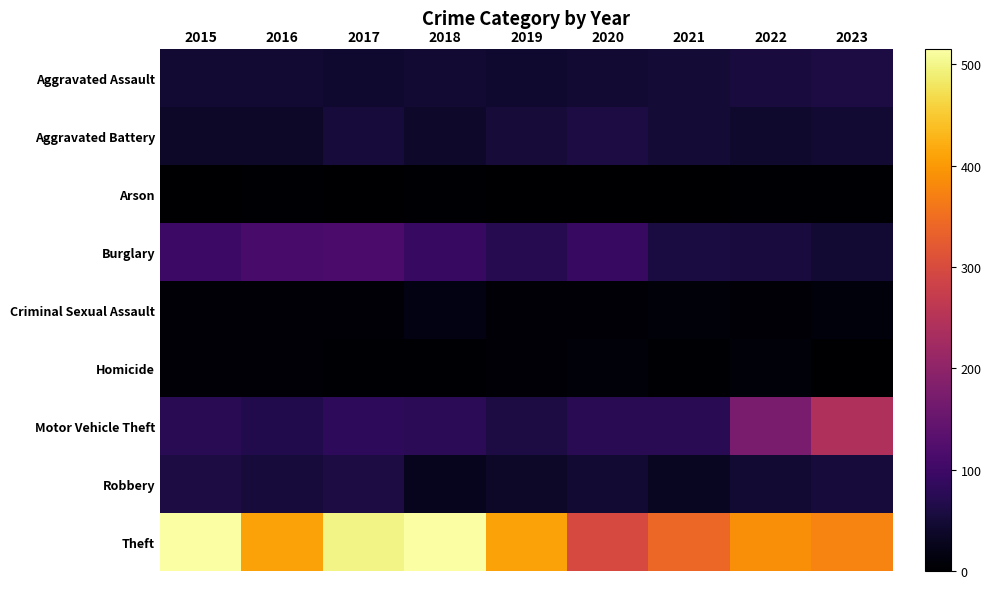

At which category does the chart reach its minimum across all series?

2019